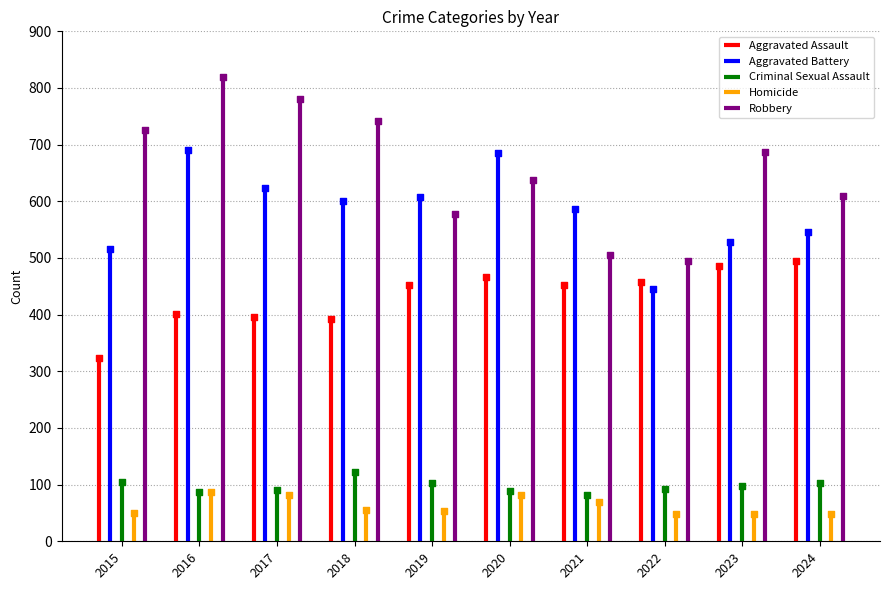

At how many categories does at least one series exceed 685?

6